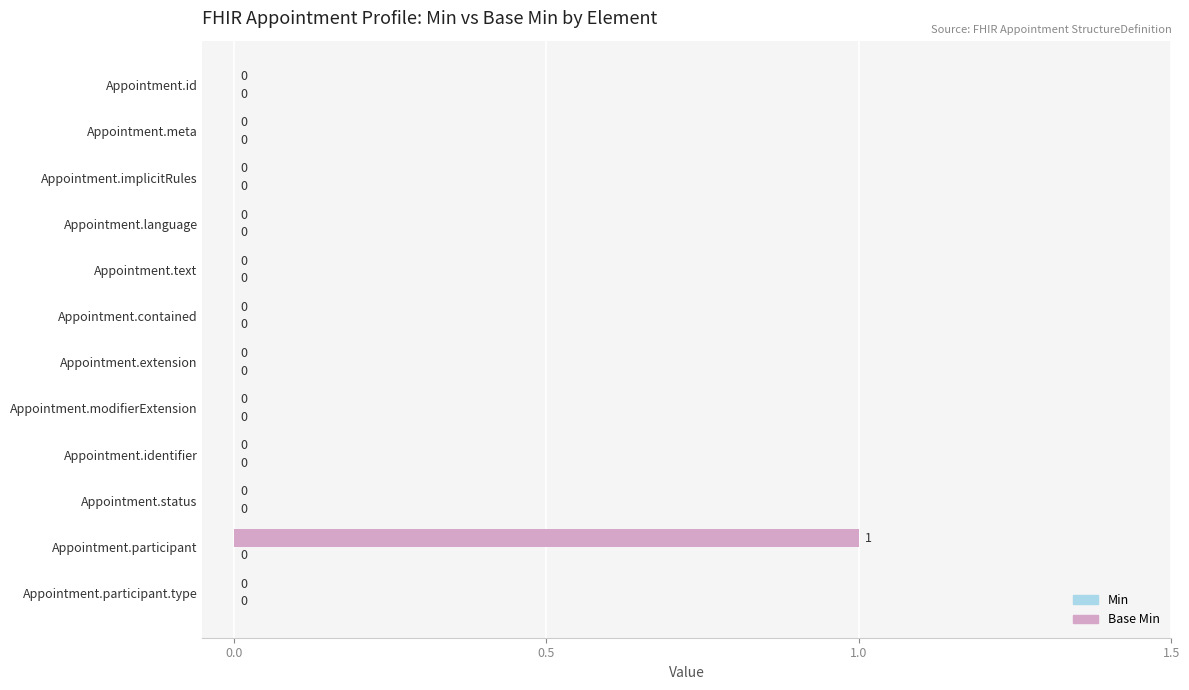

How many values are between 0 and 1?

12